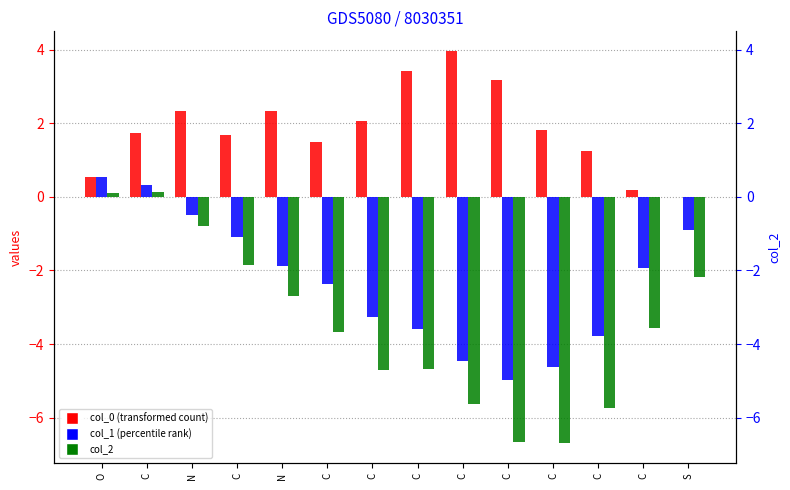

The value of col_0 at N is 3.5. True or false?

False